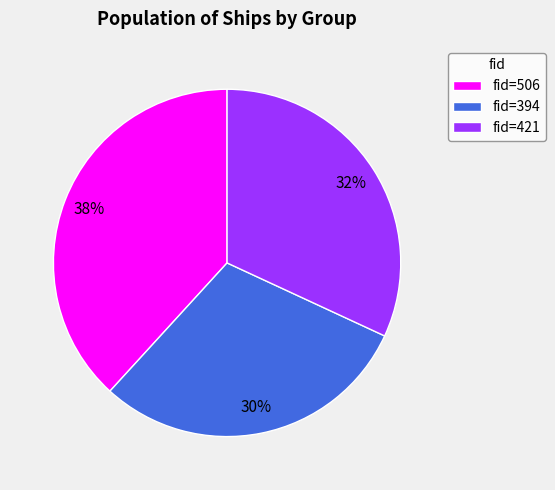

Which has a higher value, fid=506 or fid=394?

fid=506